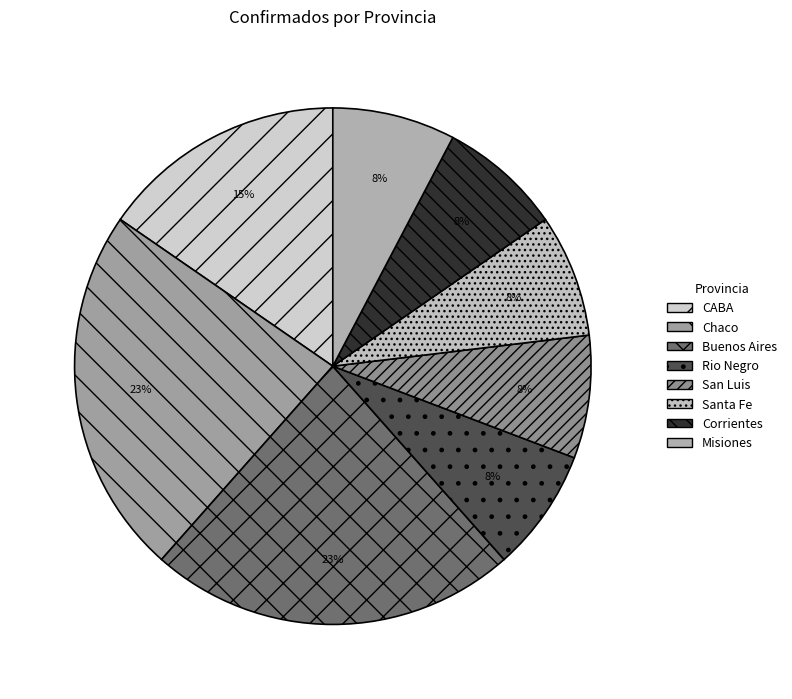

Approximately how many times larger is the value at CABA compared to San Luis?

2.0